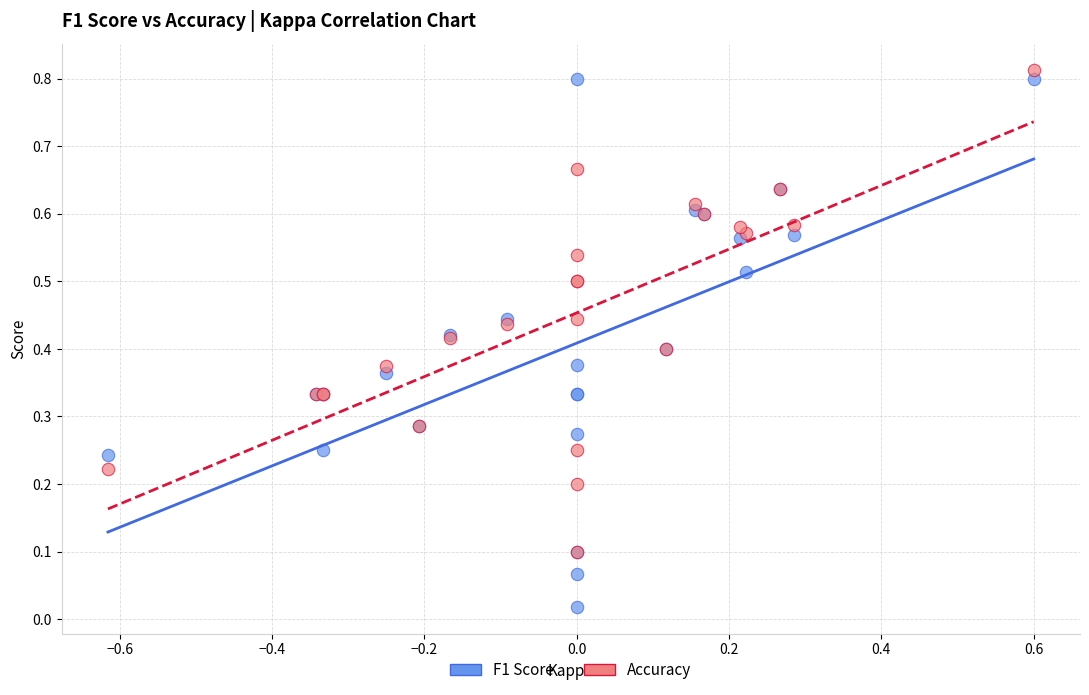

Which series contains the highest Y value?

Accuracy